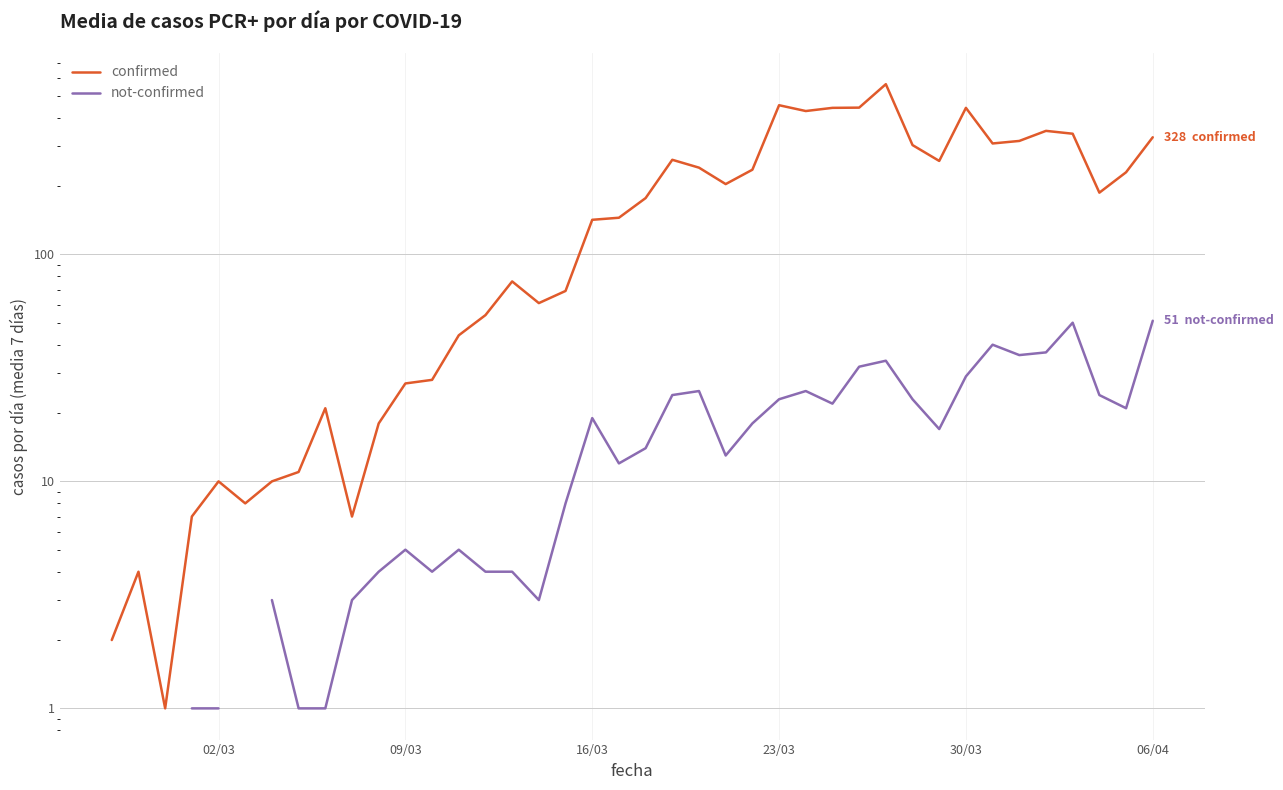

What position from the right is 09/03?

29